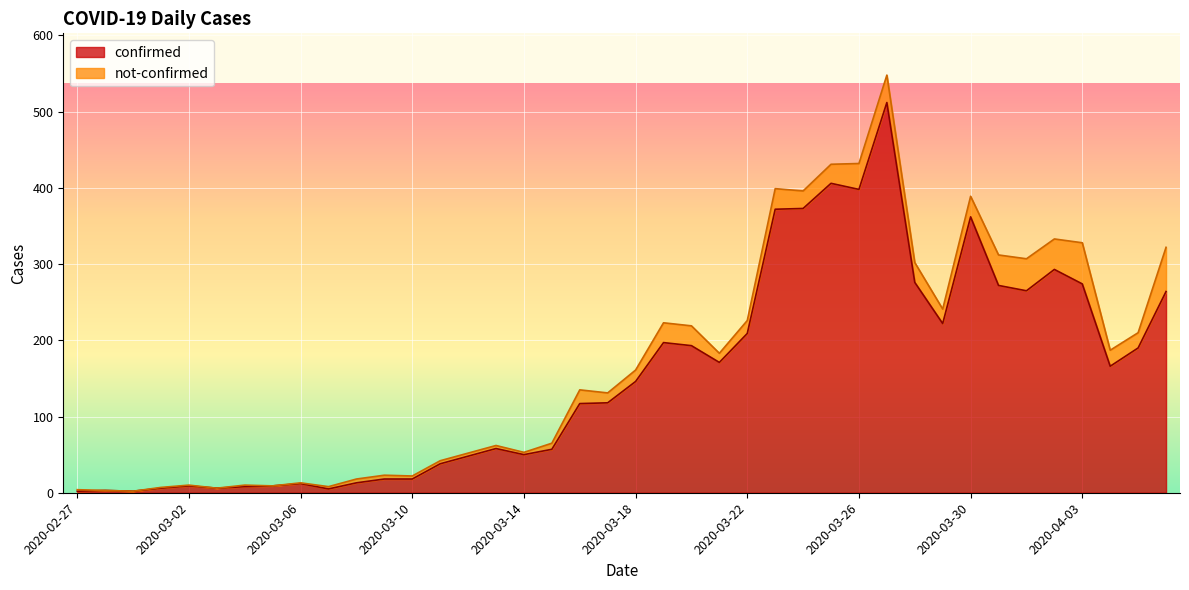

How many interior local peaks (higher than both neighbors) does the data have?

9